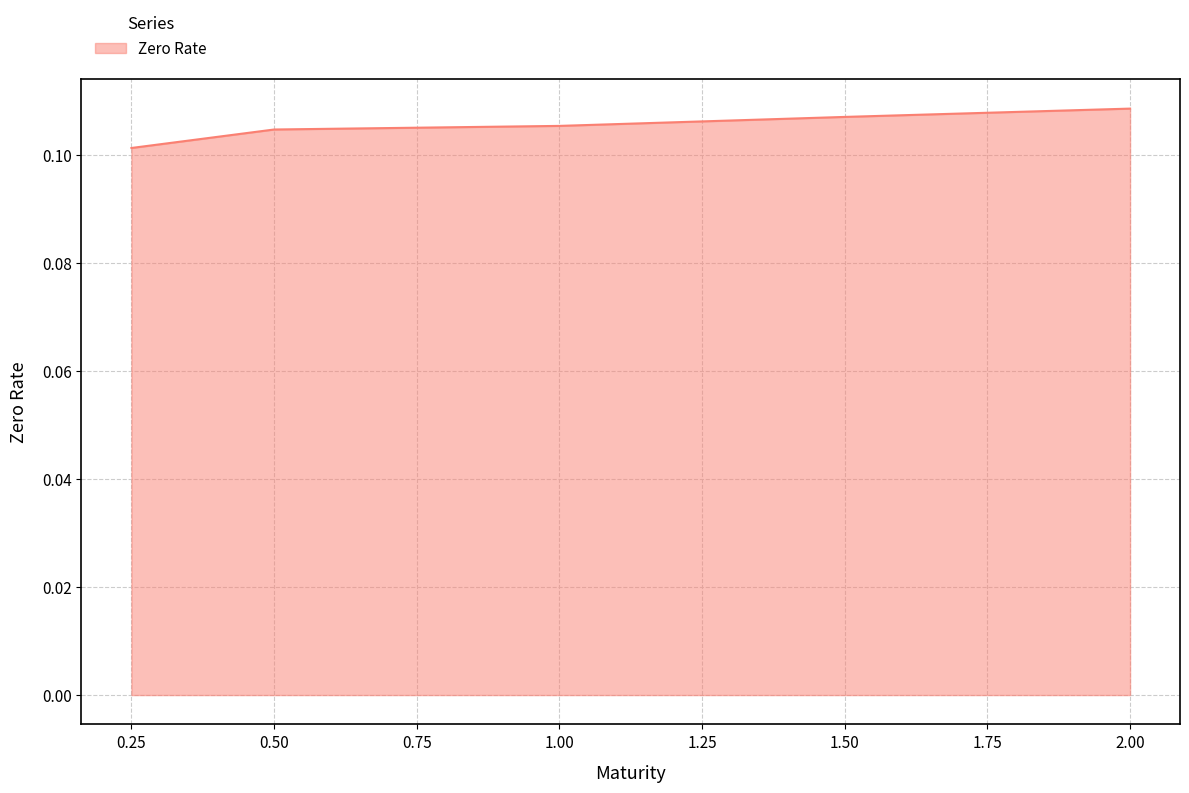

How many categories are shown in the chart?

5